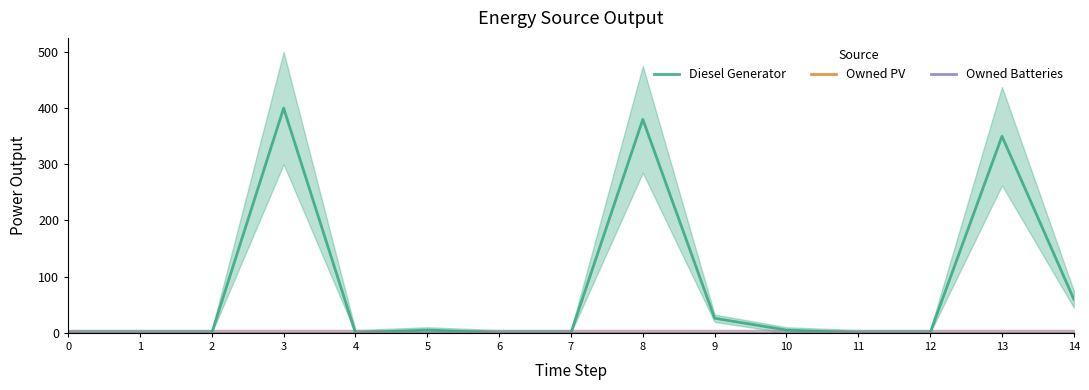

Does the chart display data point markers on the line(s)?

No